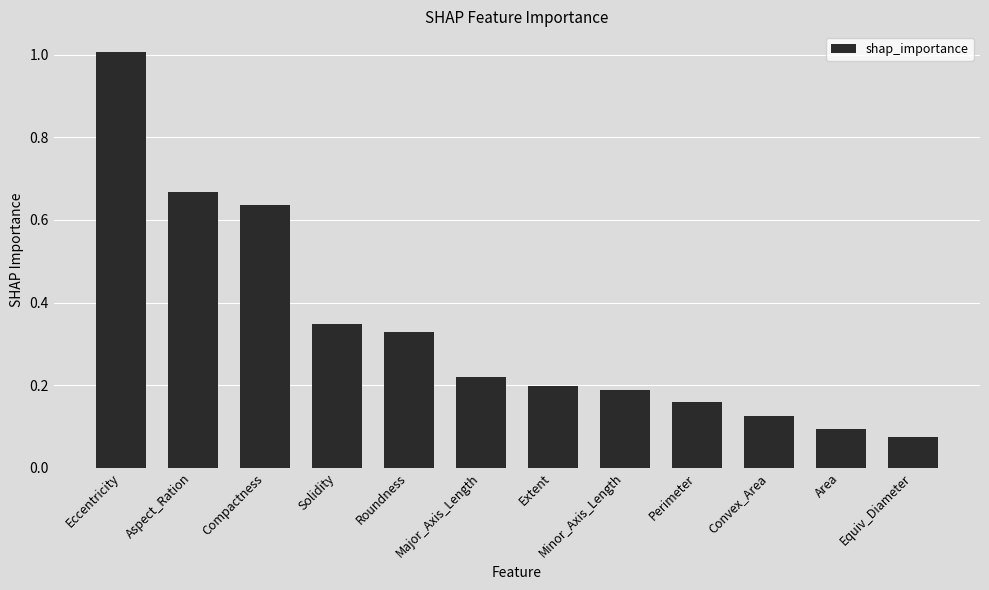

What is the label of the 10th bar from the left?

Convex_Area